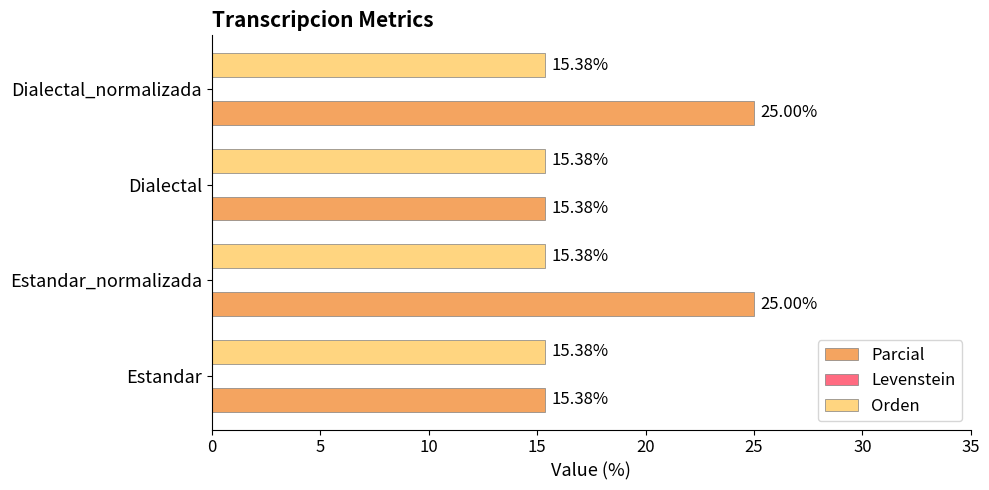

What is the sum of the Parcial values at Estandar and Dialectal?

30.8